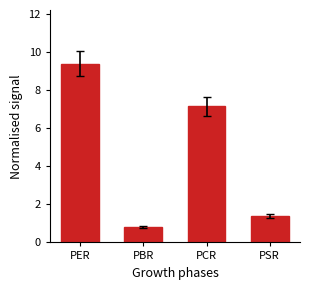

Approximately how many times larger is the value at PER compared to PCR?

1.3